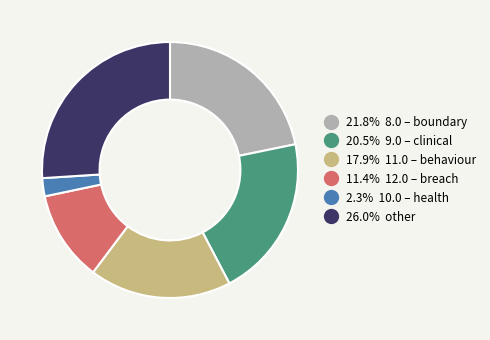

How many segments does this pie chart have?

6